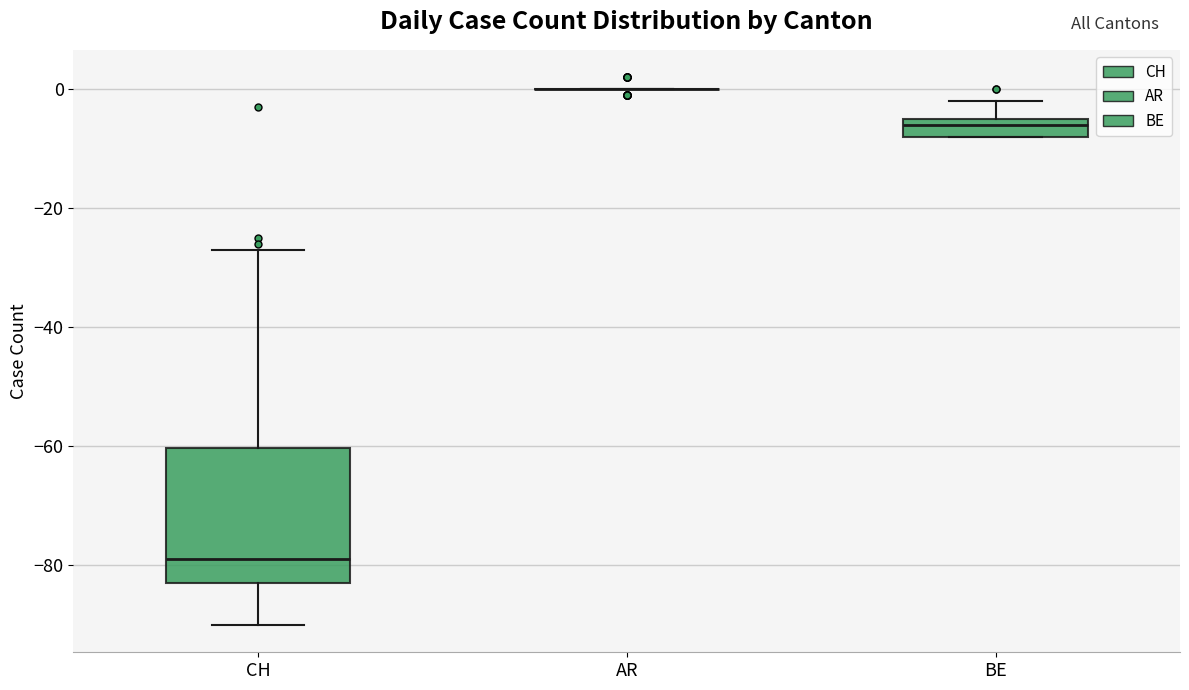

Reading left to right, transcribe this box plot: for each box, give where its median line is, the range the box spans, and where its two whiskers end, as read against the y-axis. The values are not printed on the chart, so give them approximately, as read against the axis.

CH: median -78, box -82 to -60, whiskers -90 to -26
AR: box collapsed to a line at 0, whiskers 0 to 0
BE: median -6, box -8 to -4, whiskers -8 to -2